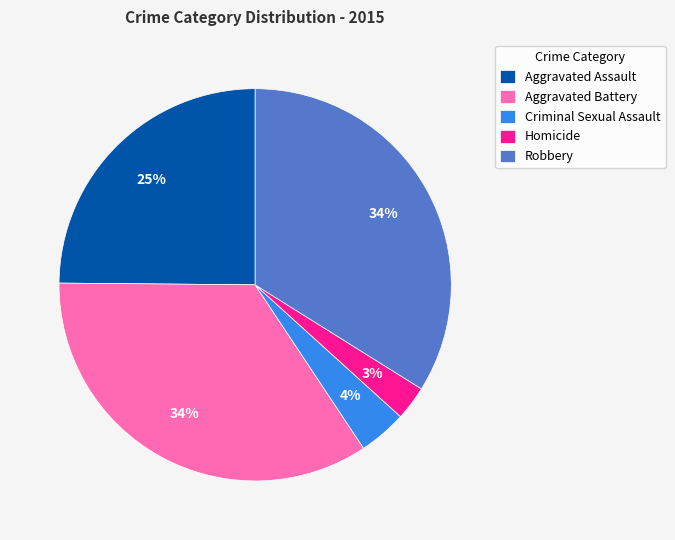

What percentage is the Criminal Sexual Assault slice, to the nearest percent?

4%